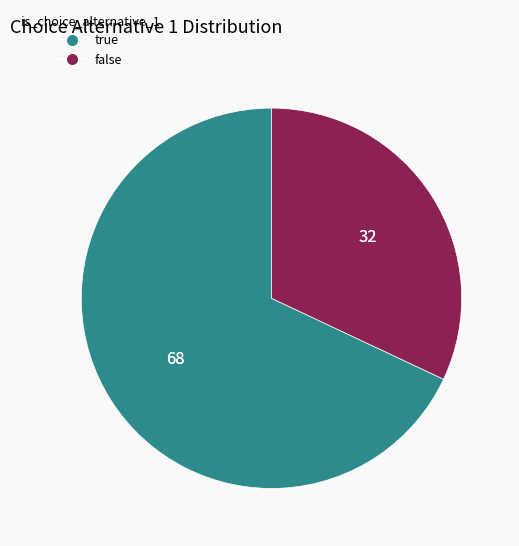

Rank the categories by value from lowest to highest.

false, true